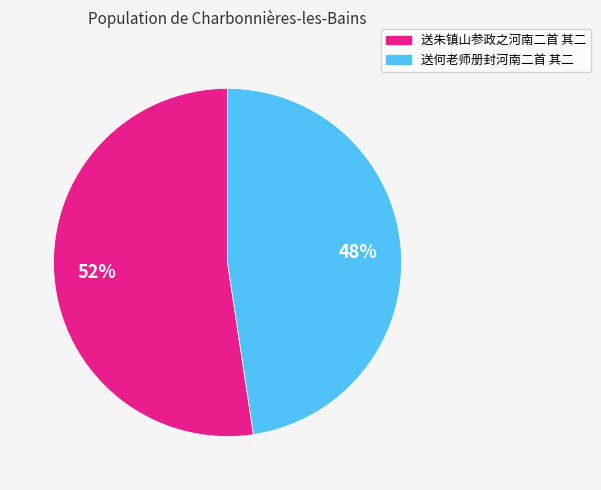

To the nearest percent, what portion does 送朱镇山参政之河南二首 其二 represent?

52%